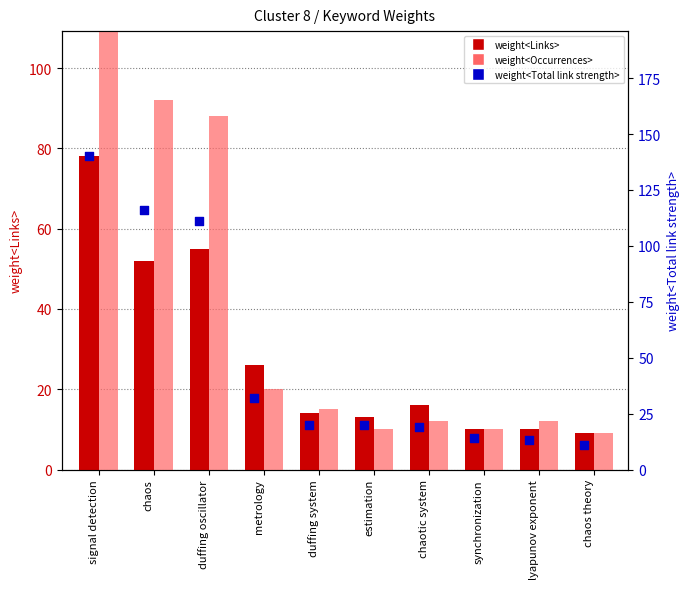

Is the value of weight<Links> at chaotic system greater than the value of weight<Occurrences> at signal detection?

No